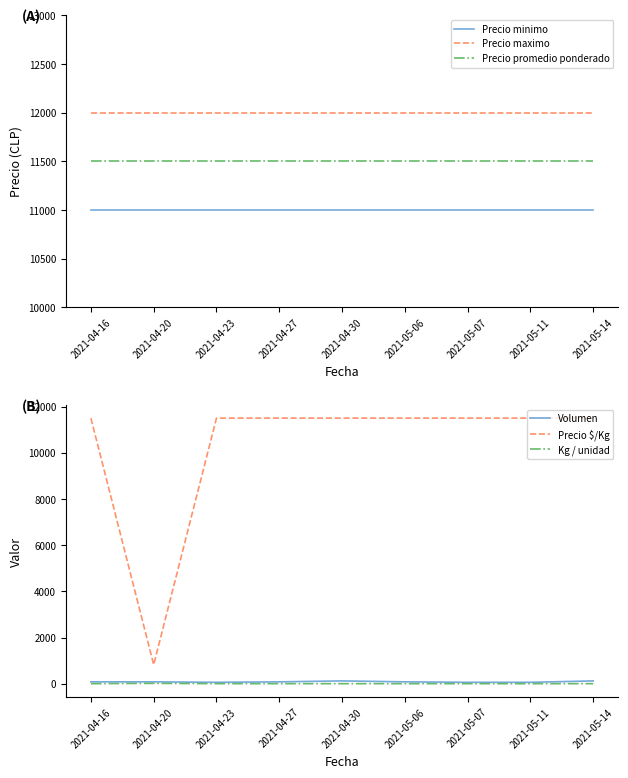

What is the value of the Precio $/Kg point at the 8th from the left?

11500